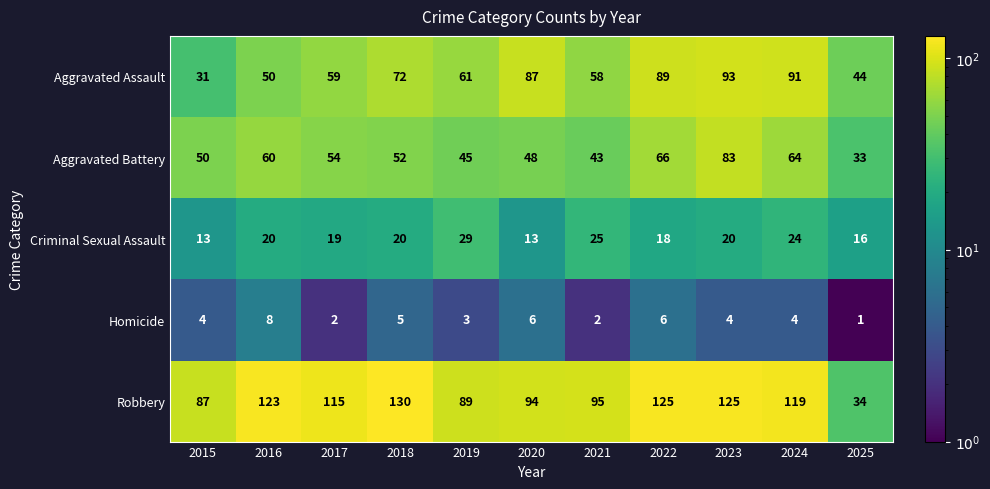

What is the difference between the Aggravated Assault values at 2017 and 2022?

30